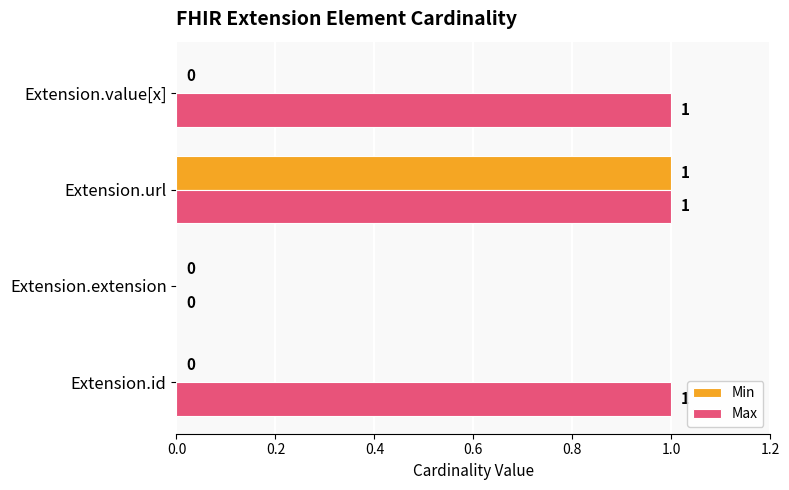

At which category is the sum across all series the highest?

Extension.url